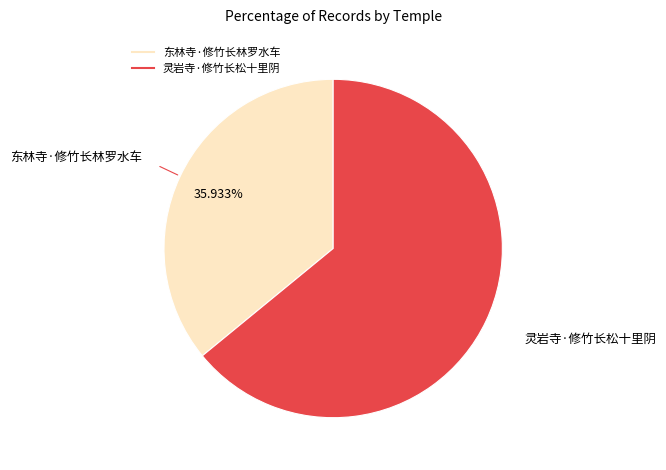

Which category has the biggest portion of the pie?

灵岩寺·修竹长松十里阴